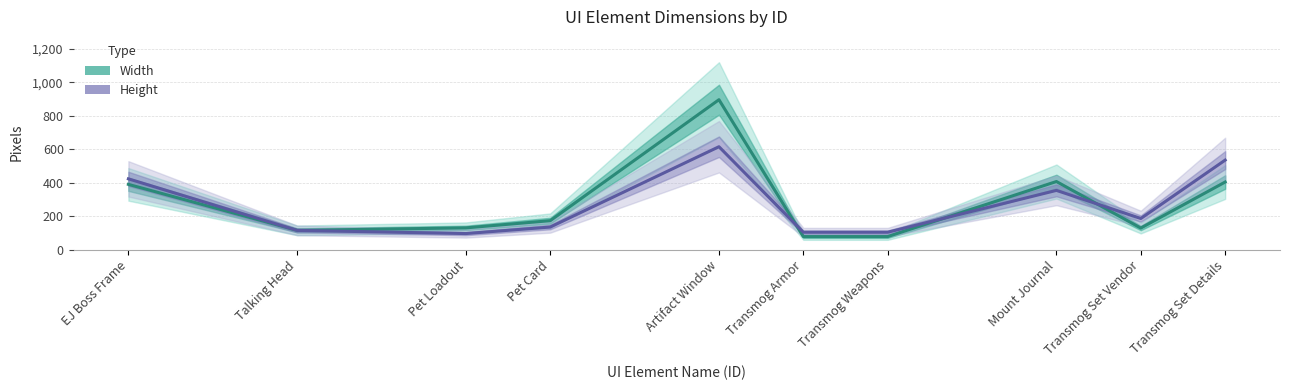

In Width, how many points are lower than both neighbors (excluding endpoints)?

2